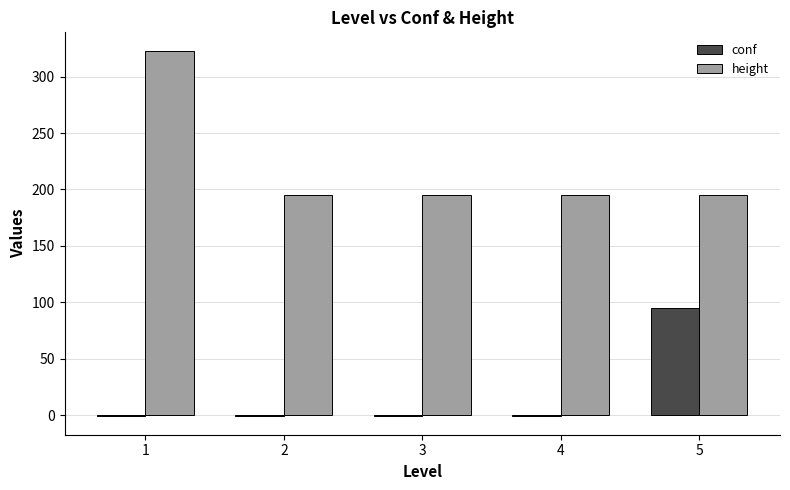

What is the total value across all series at 5?

290